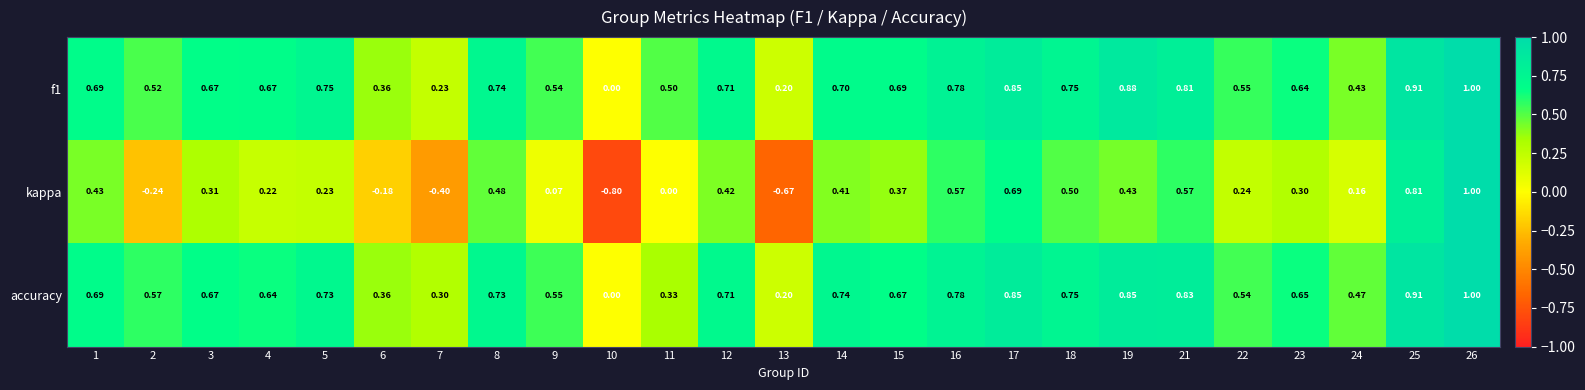

Is the value of accuracy at 1 greater than the value of kappa at 23?

Yes